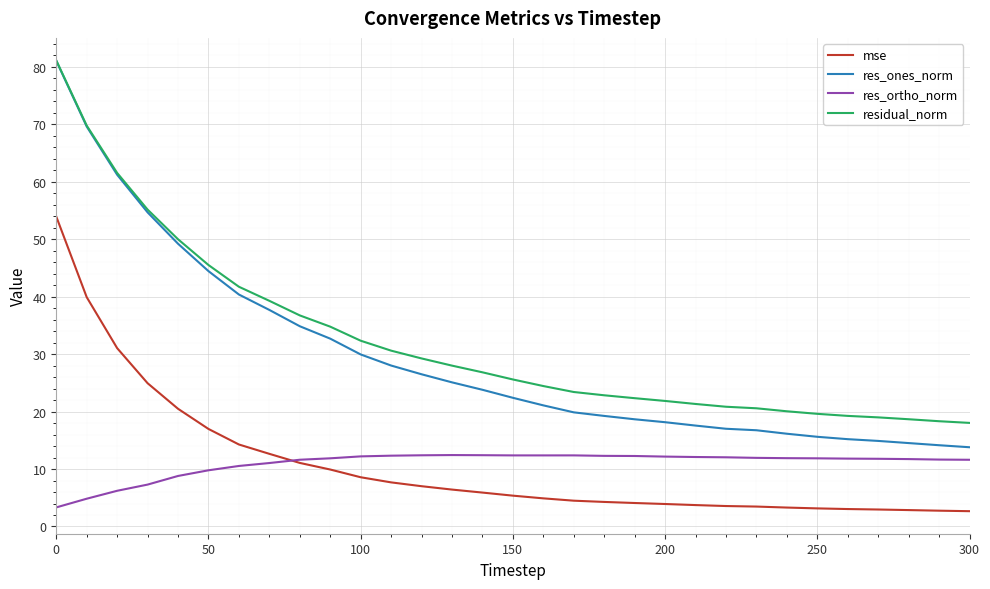

What is the lowest value of the res_ones_norm series?

13.8